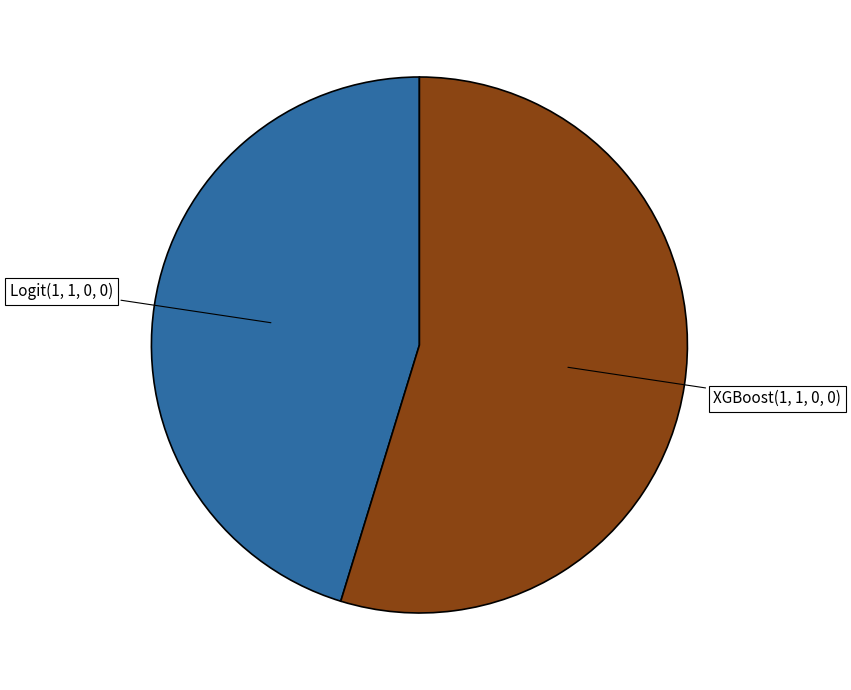

True or false: XGBoost(1, 1, 0, 0) accounts for 66% of the total.

False